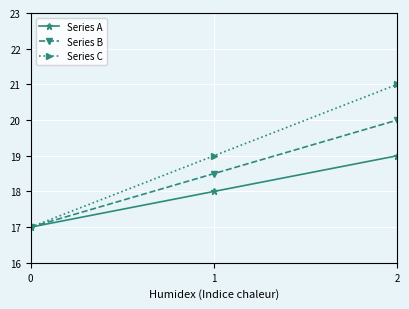

How many values in the Series A series are below 18?

1